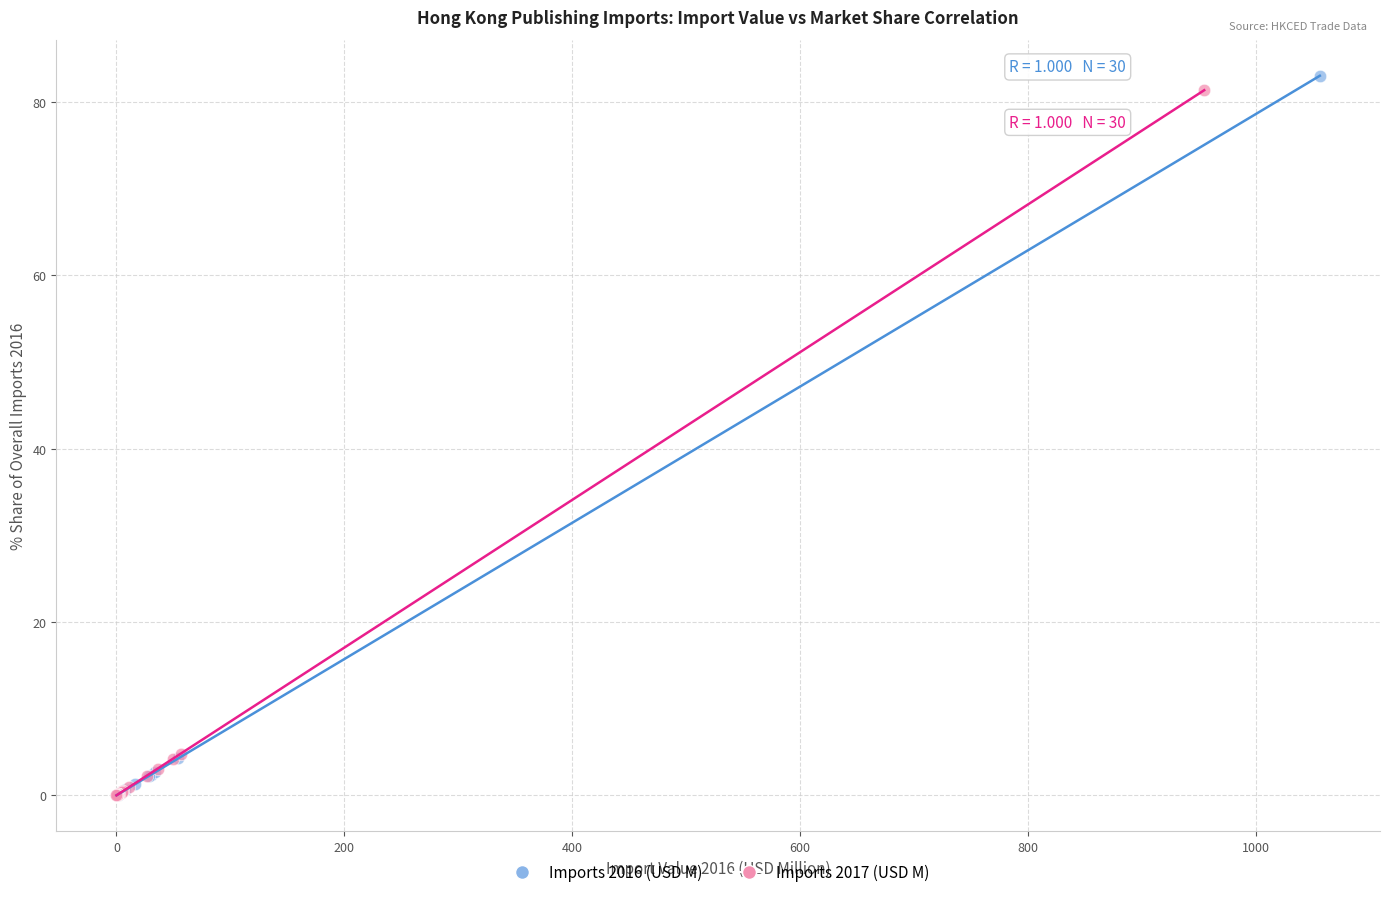

Which series has the largest Y range (max minus min)?

Imports 2016 (USD M)